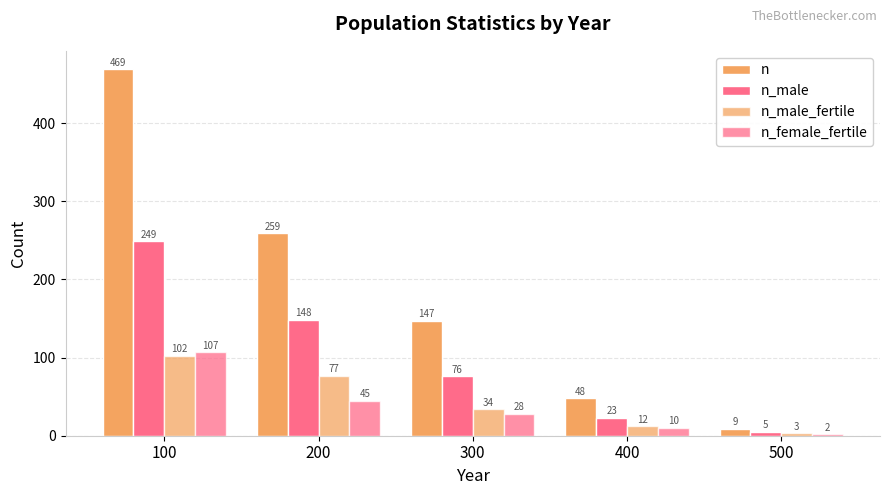

List the labels in order of n_male value, largest first.

100, 200, 300, 400, 500